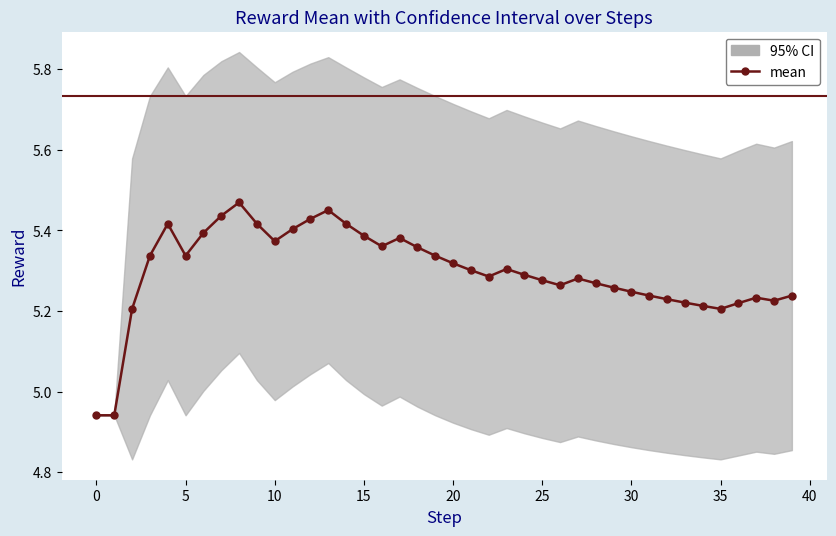

Count the number of categories in the chart.

40